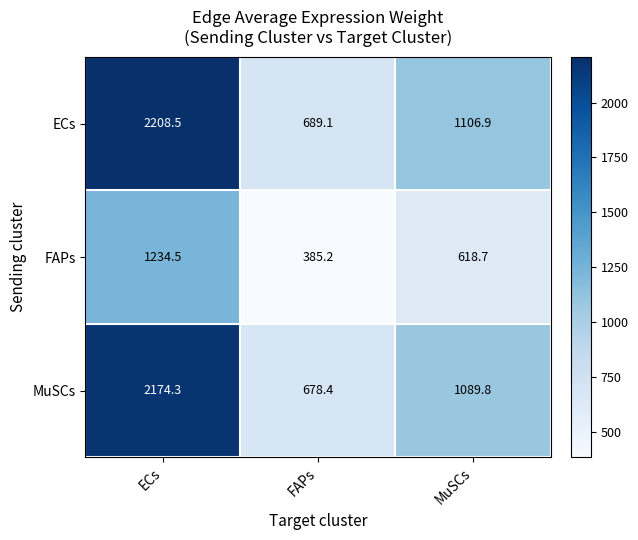

What is the maximum value shown in the chart?

2208.5